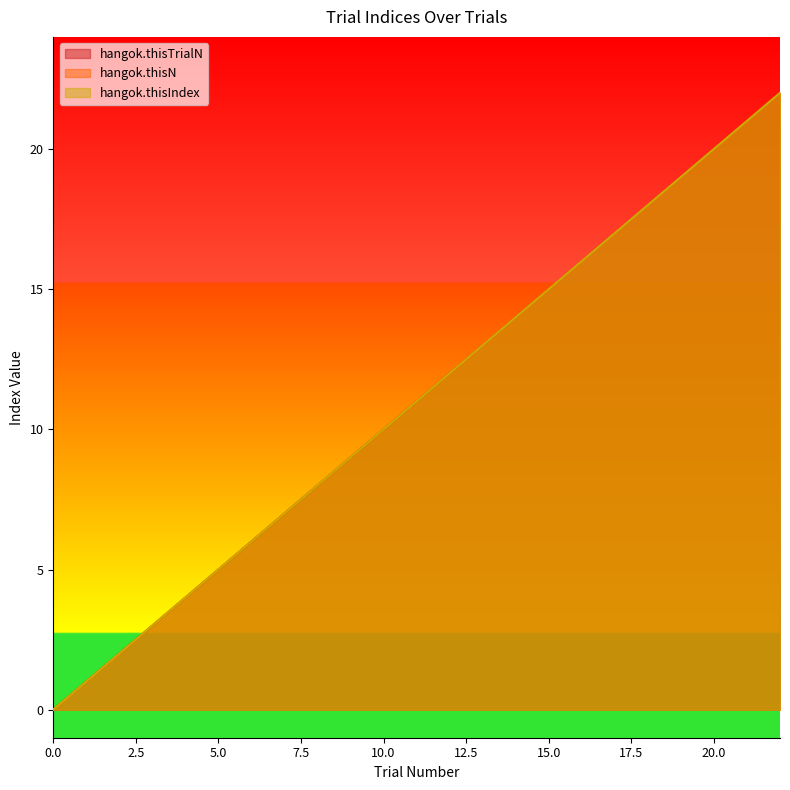

Rank the series at 20 from highest to lowest value.

hangok.thisTrialN, hangok.thisN, hangok.thisIndex